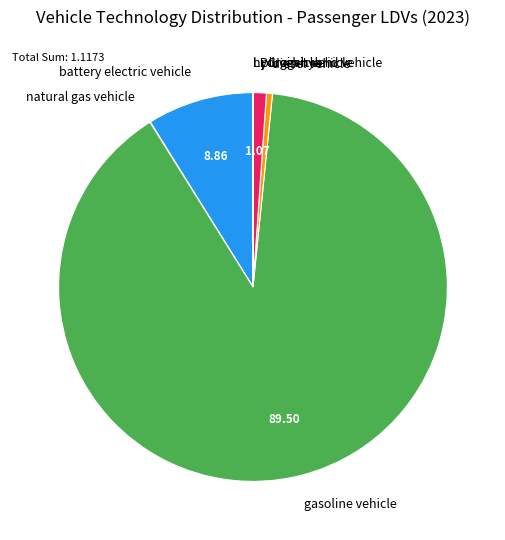

What is the majority slice?

gasoline vehicle